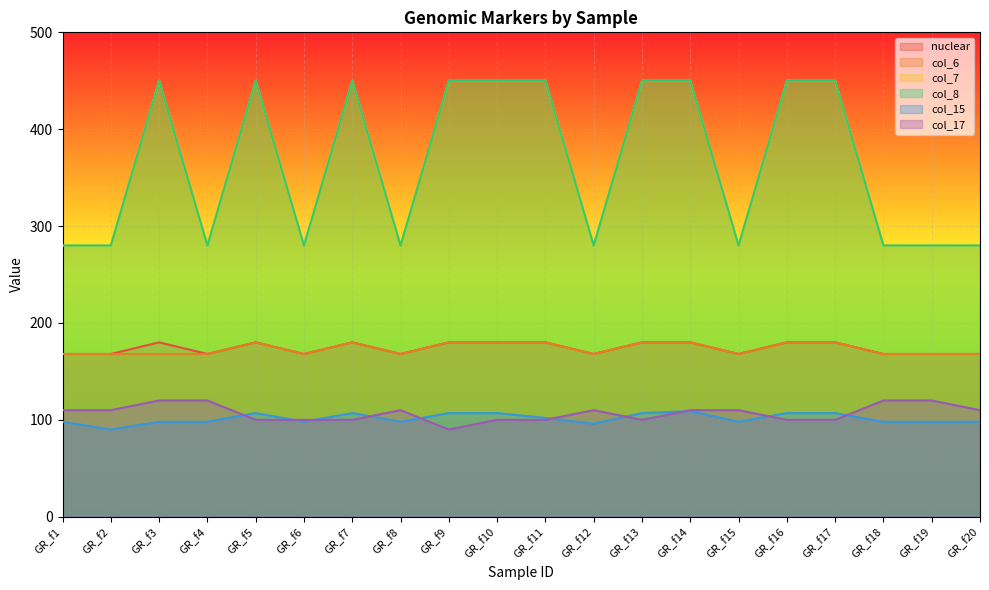

Is it true that col_7 equals 280 at GR_f6?

True